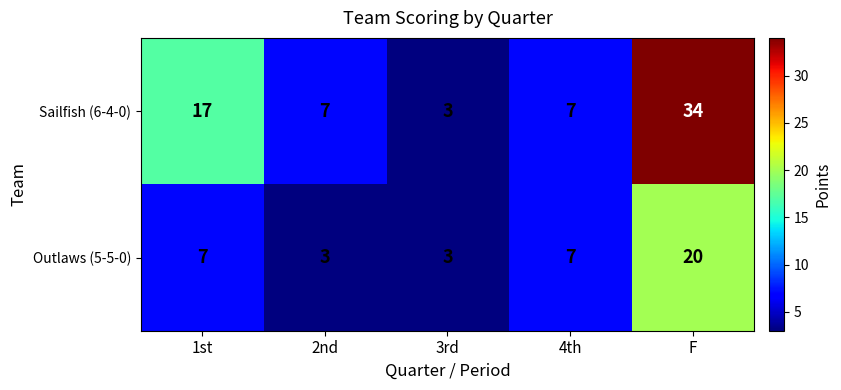

Is it true that Sailfish (6-4-0) equals 7 at 4th?

True